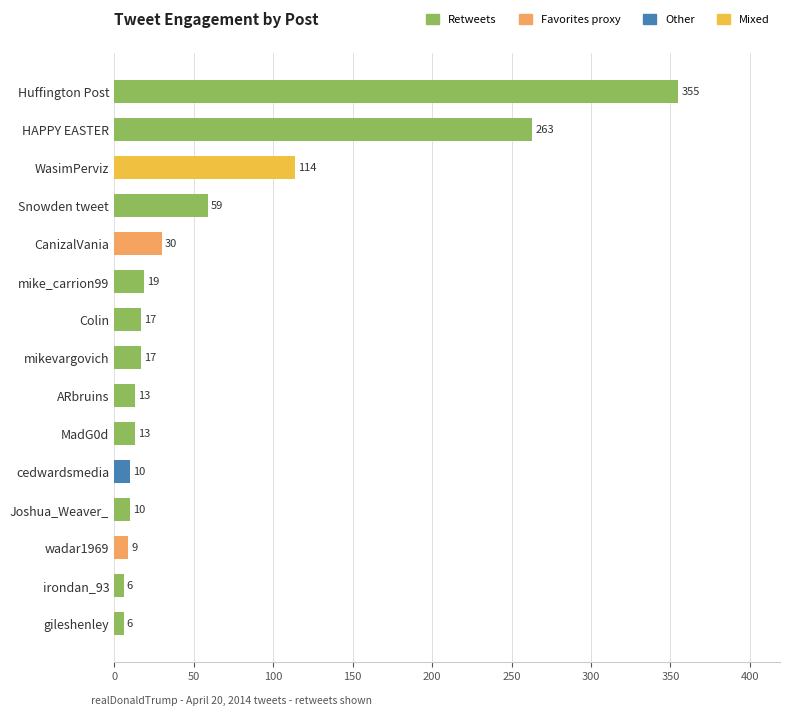

What is the label of the 10th bar from the top?

MadG0d